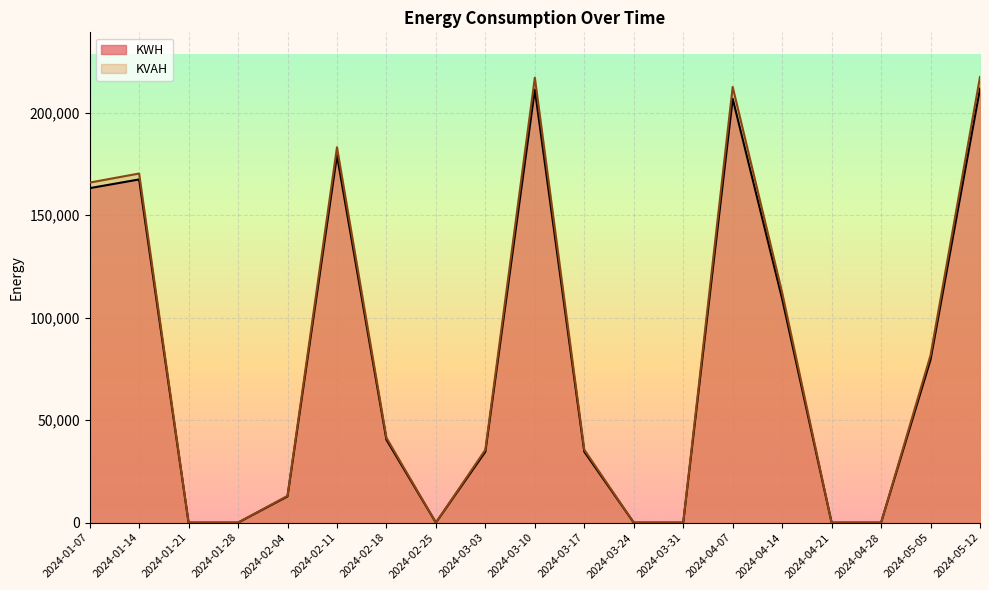

What value does the KWH series have at 2024-01-07?

163224.0